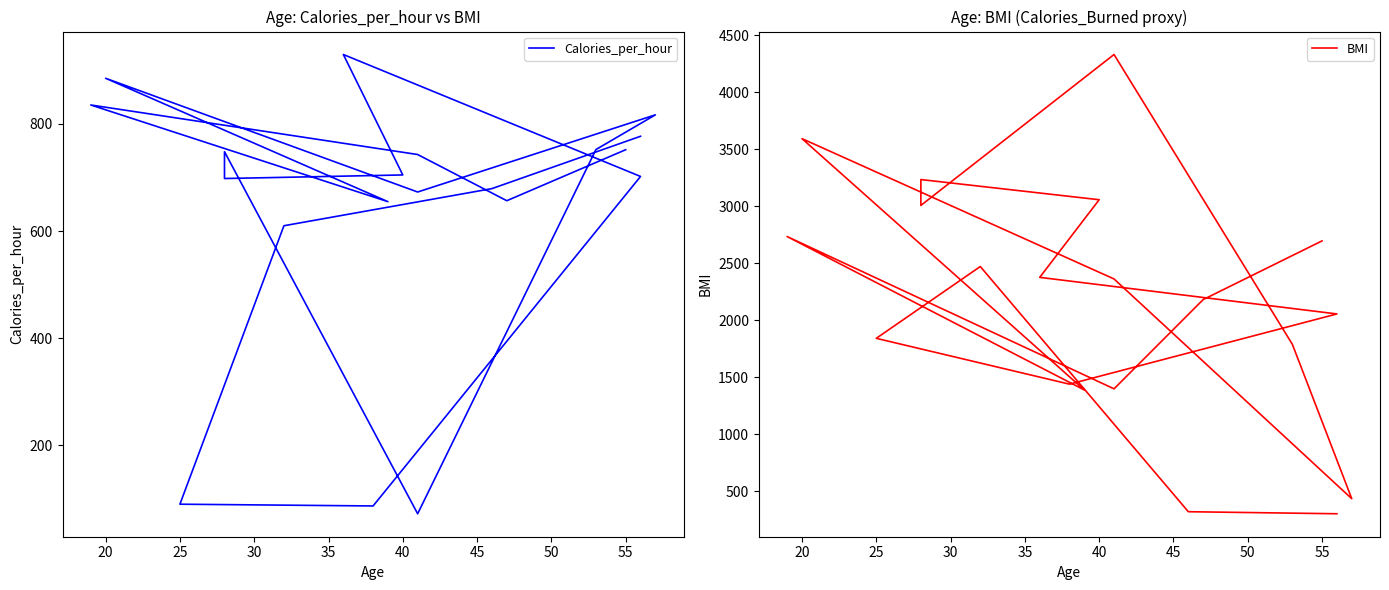

What is the minimum value shown in the chart?

72.3